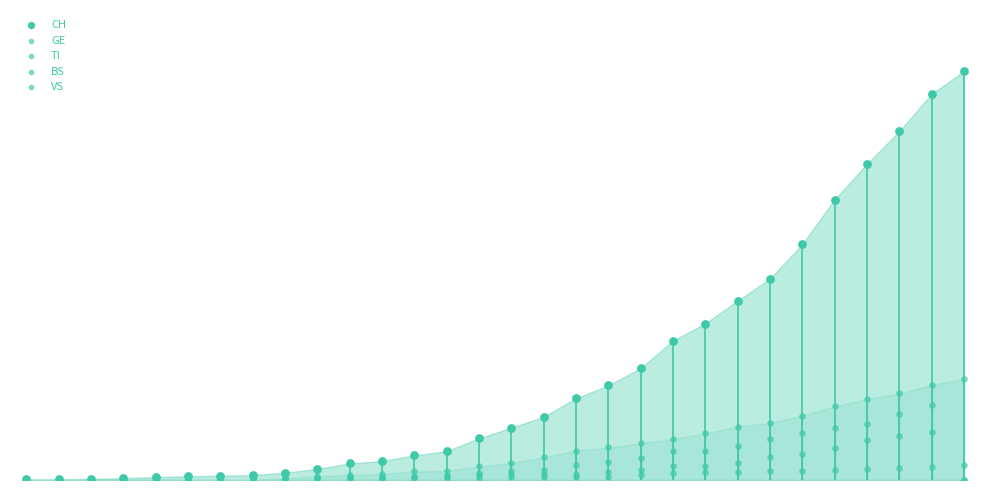

Which series reaches the minimum Y coordinate?

GE